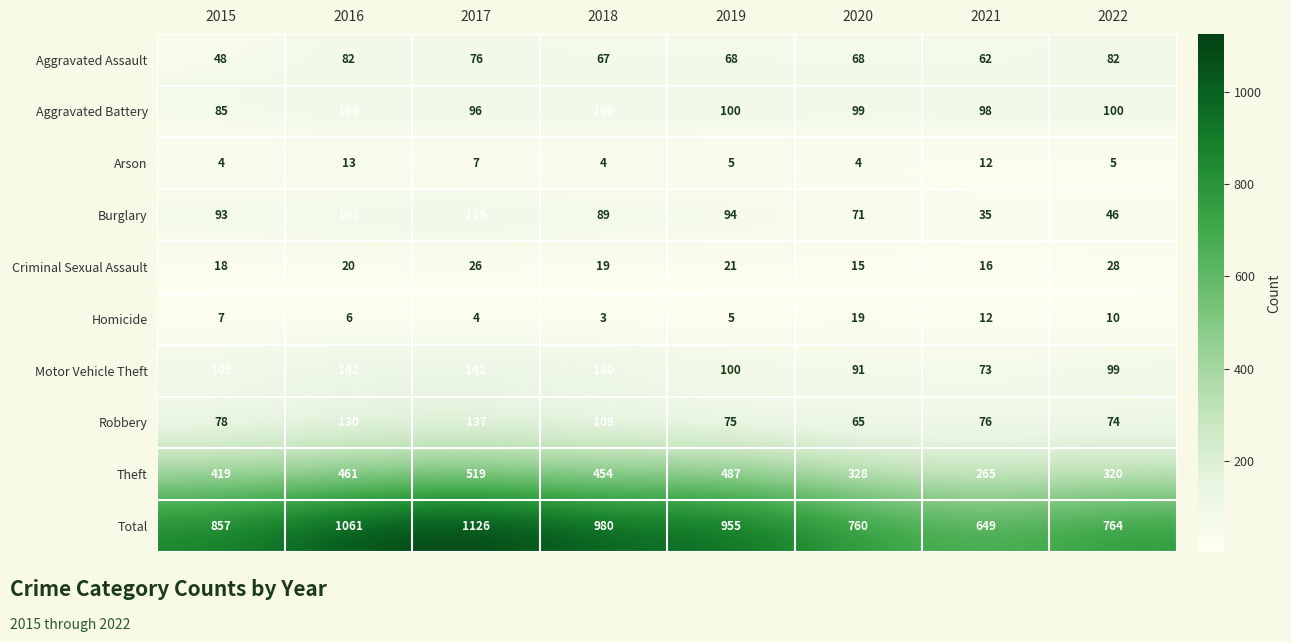

Which series has the largest total across all categories?

Total